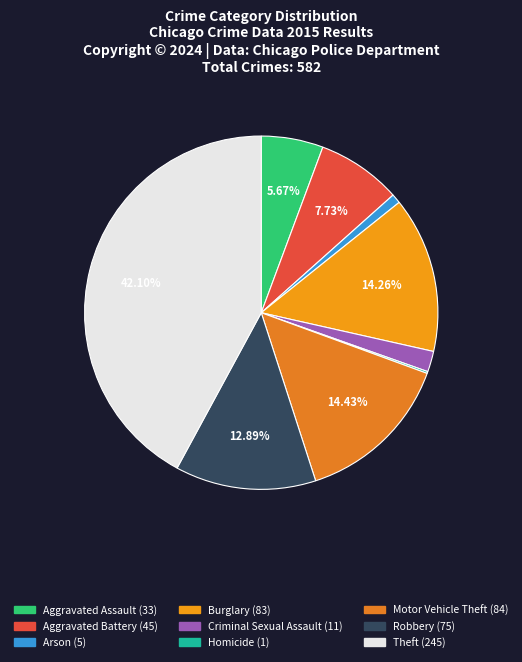

How many slices are in this pie chart?

9